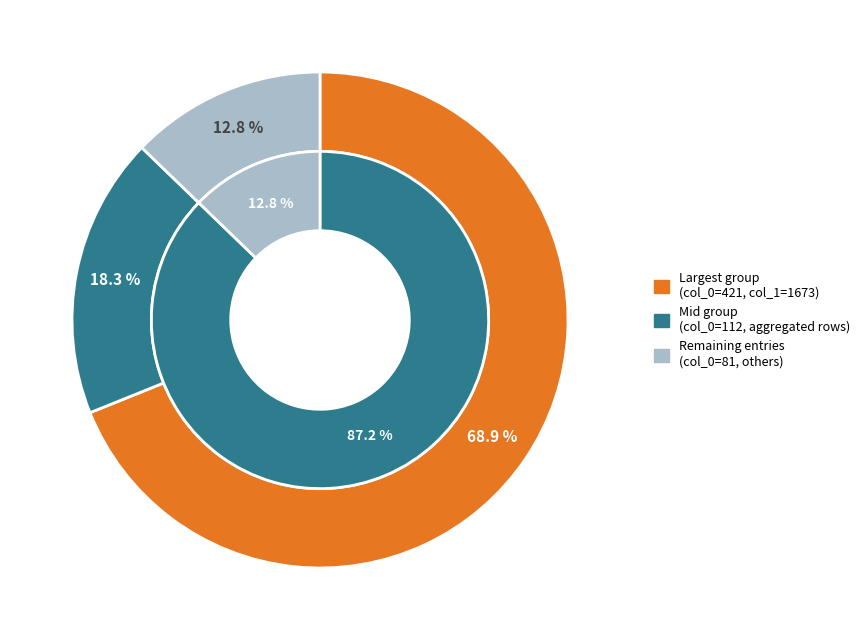

Which slice represents more than half of the pie?

1673